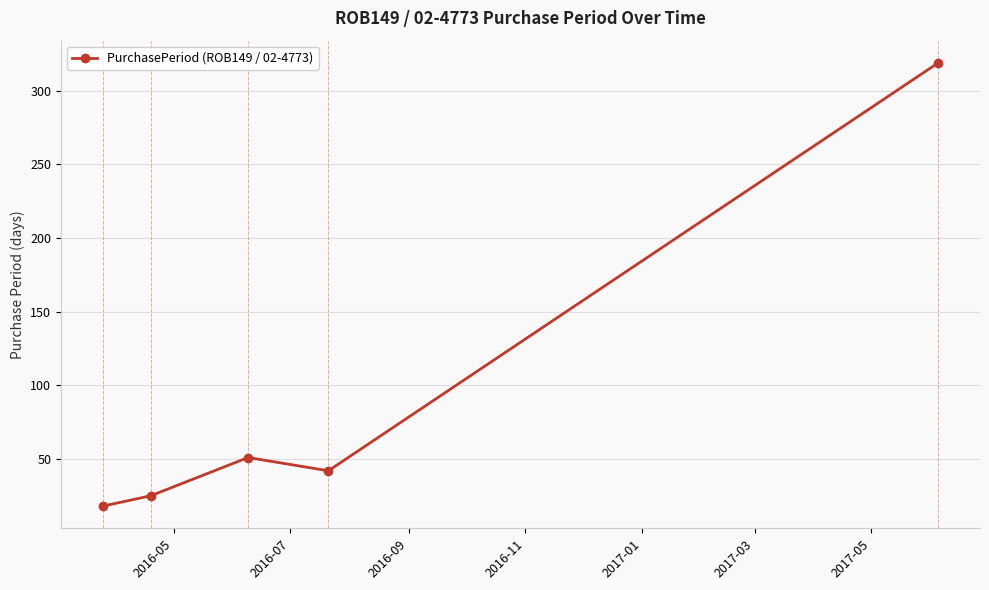

What is the value of the 5th point from the left?

319